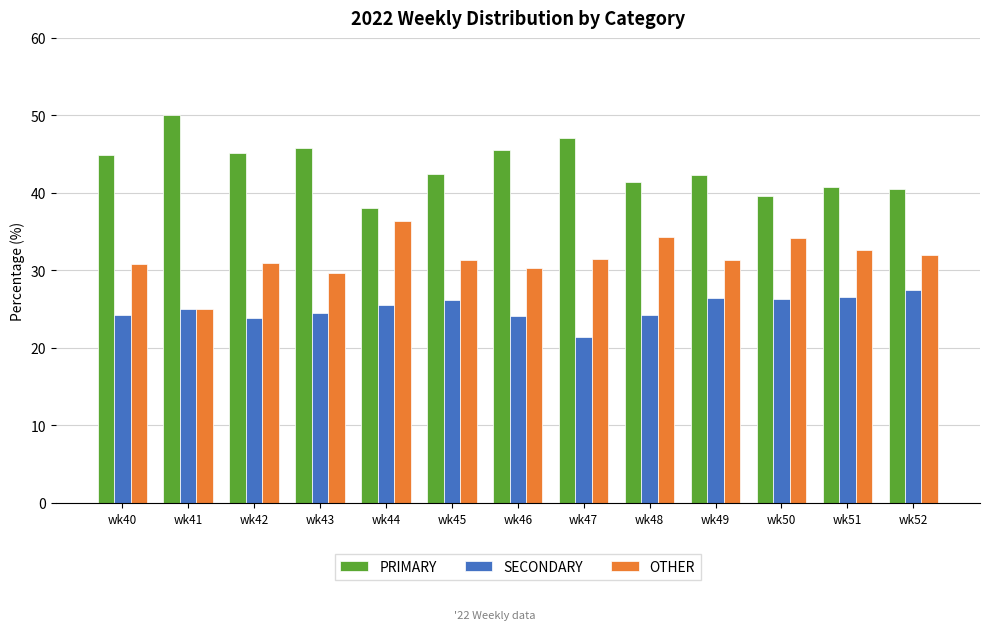

True or false: OTHER has a value of 31.5 at wk47.

True